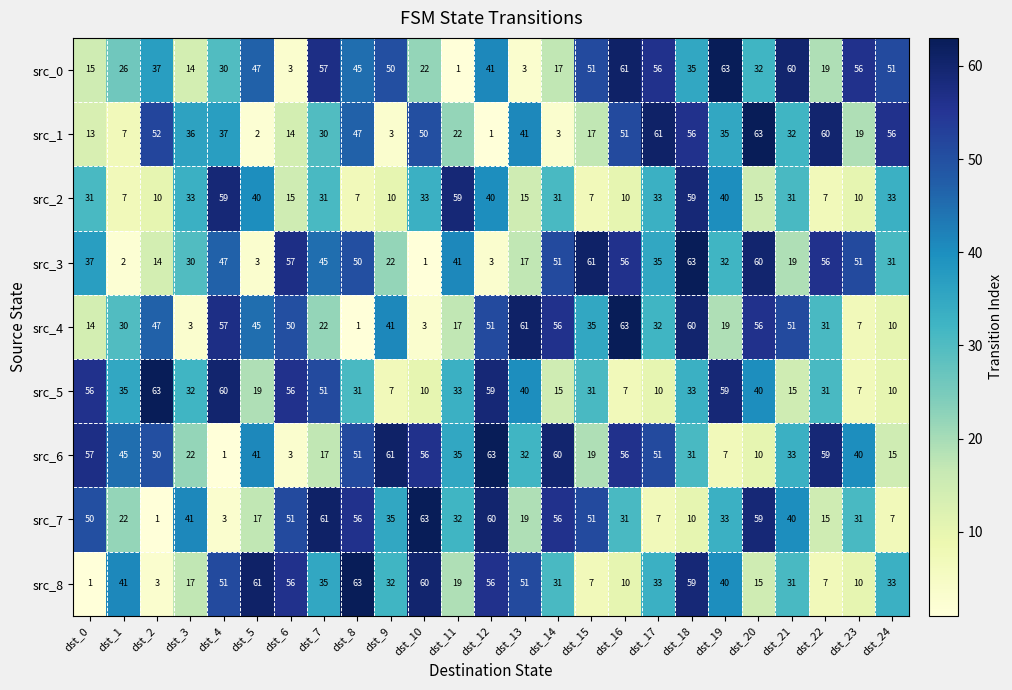

How many series are shown in this chart?

9